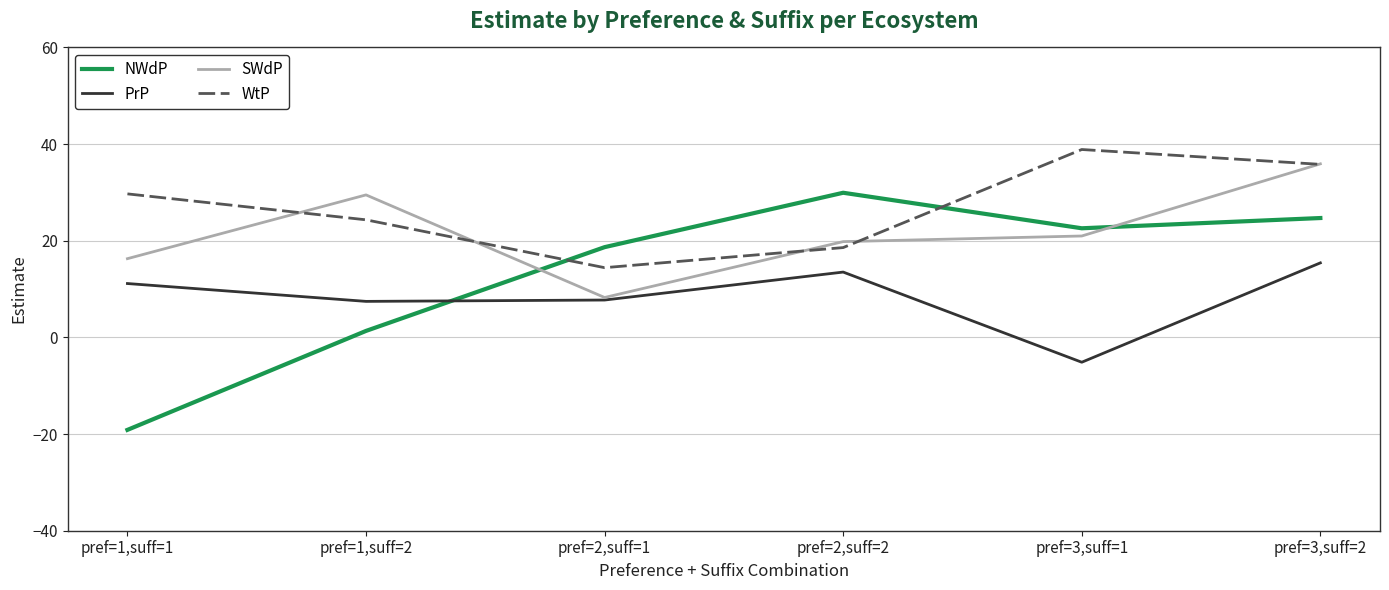

What is the total value across all series at pref=2,suff=1?

49.1